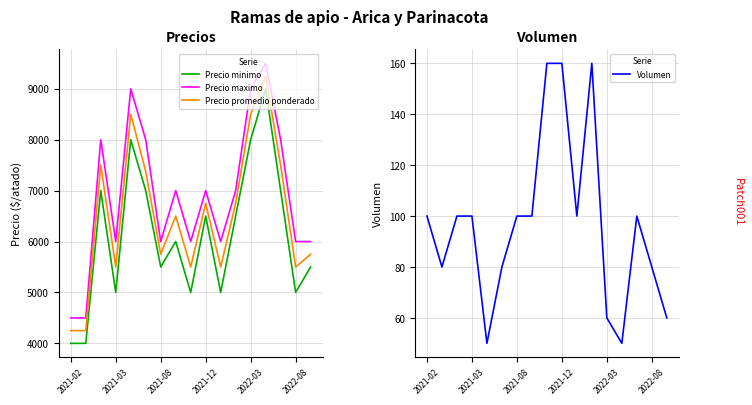

True or false: Precio promedio ponderado and Precio minimo cross at least once.

False